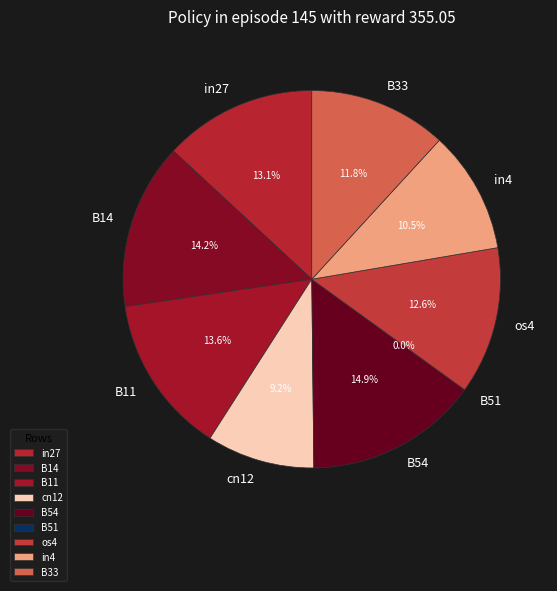

True or false: B11 accounts for 14% of the total.

True